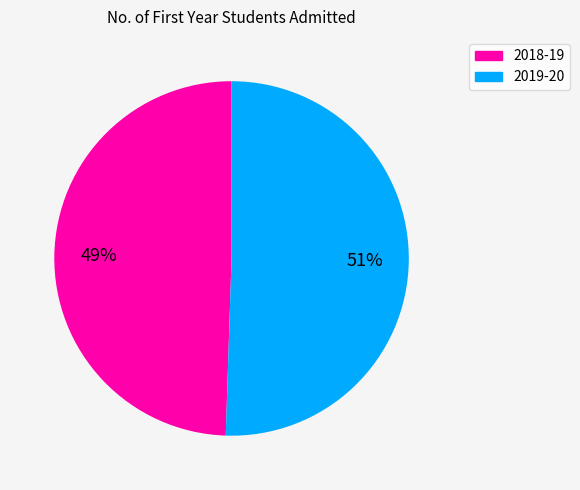

What is the ratio of the value at 2018-19 to the value at 2019-20?

1.0